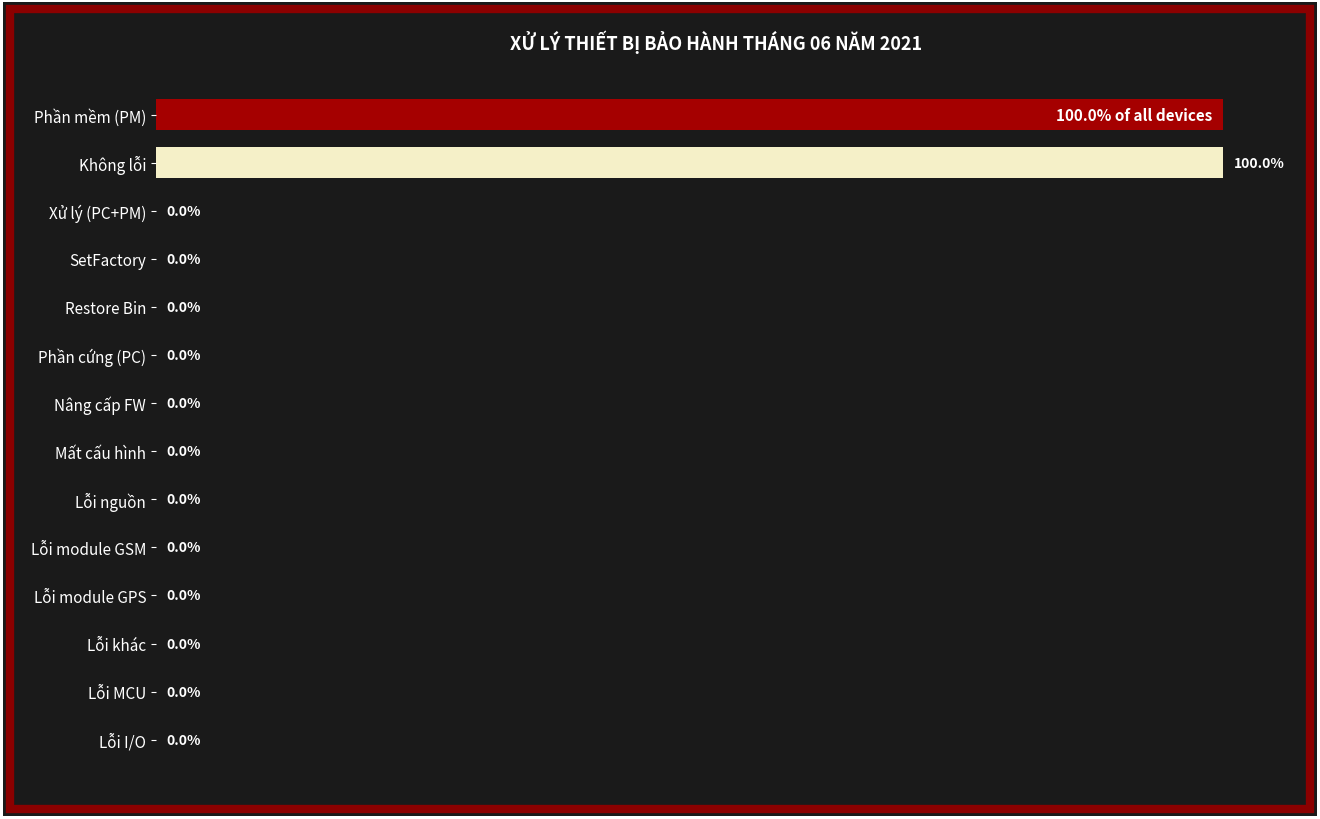

Between Lỗi MCU and Phần mềm (PM), which is larger?

Phần mềm (PM)